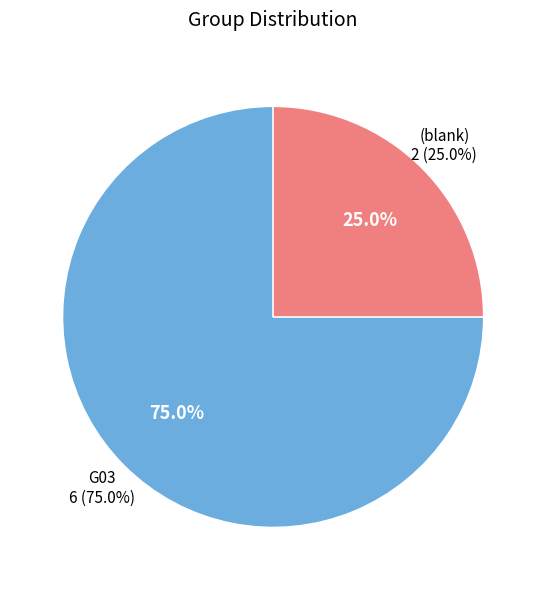

Rank the categories by value from lowest to highest.

, G03